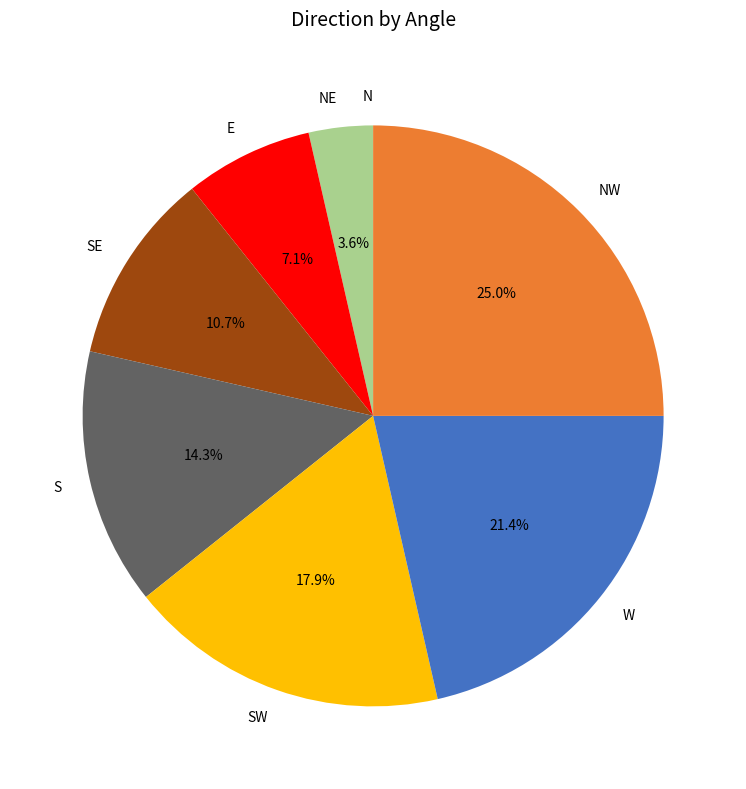

How much of the chart is everything except E?

92.9%